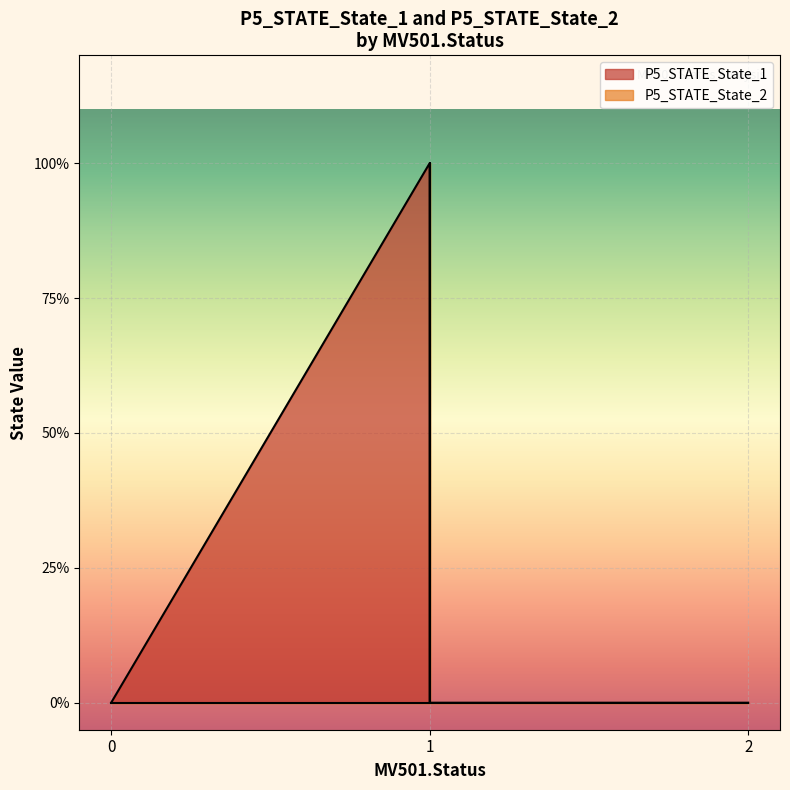

What is the highest value of the P5_STATE_State_2 series?

1